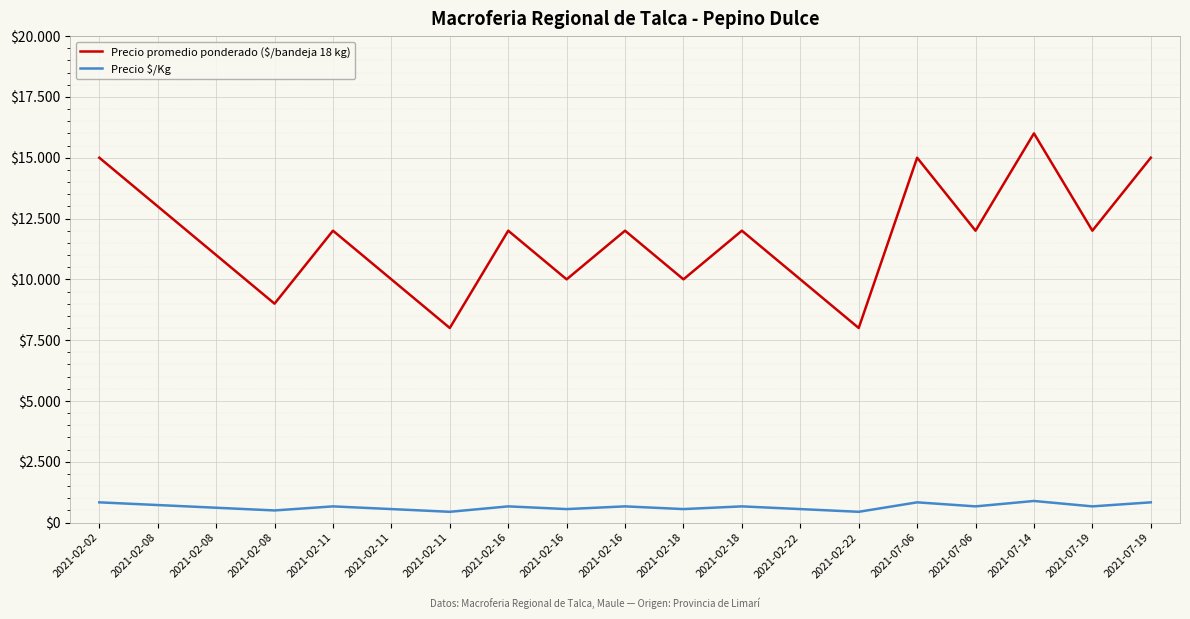

Rank the series by their average value, from lowest to highest.

Precio $/Kg, Precio promedio ponderado ($/bandeja 18 kg)